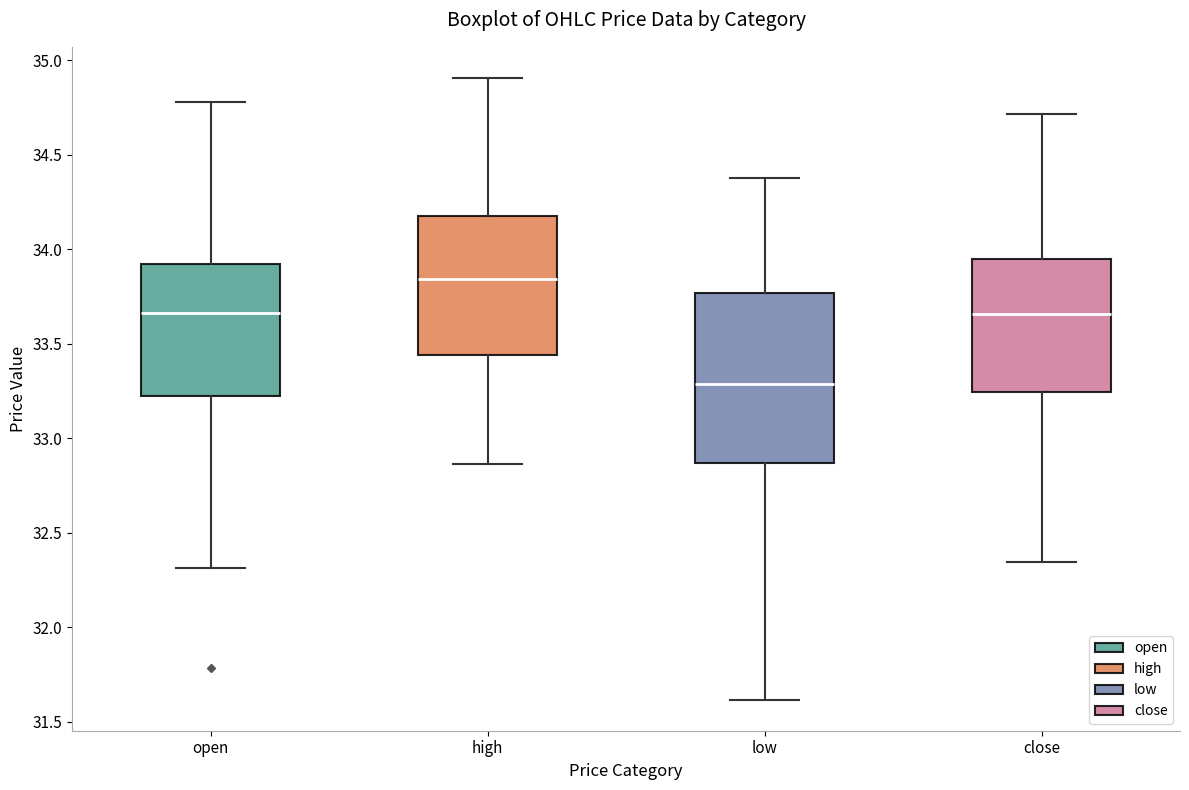

Which box's median line is the lowest?

low